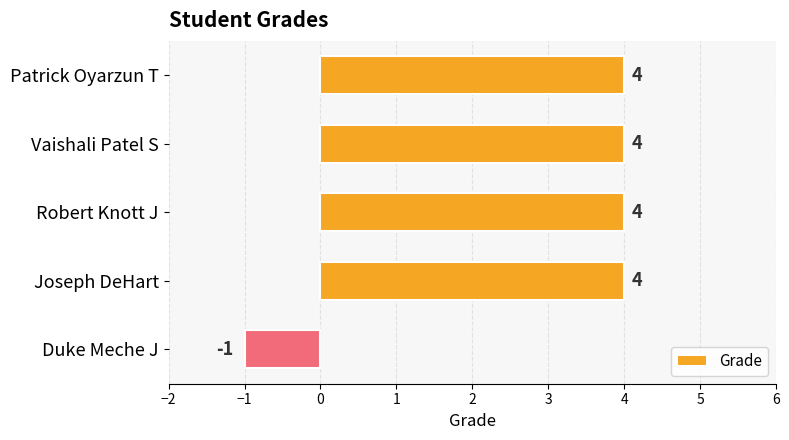

Reading bottom to top, transcribe all the data shown in this chart.

-1	4	4	4	4